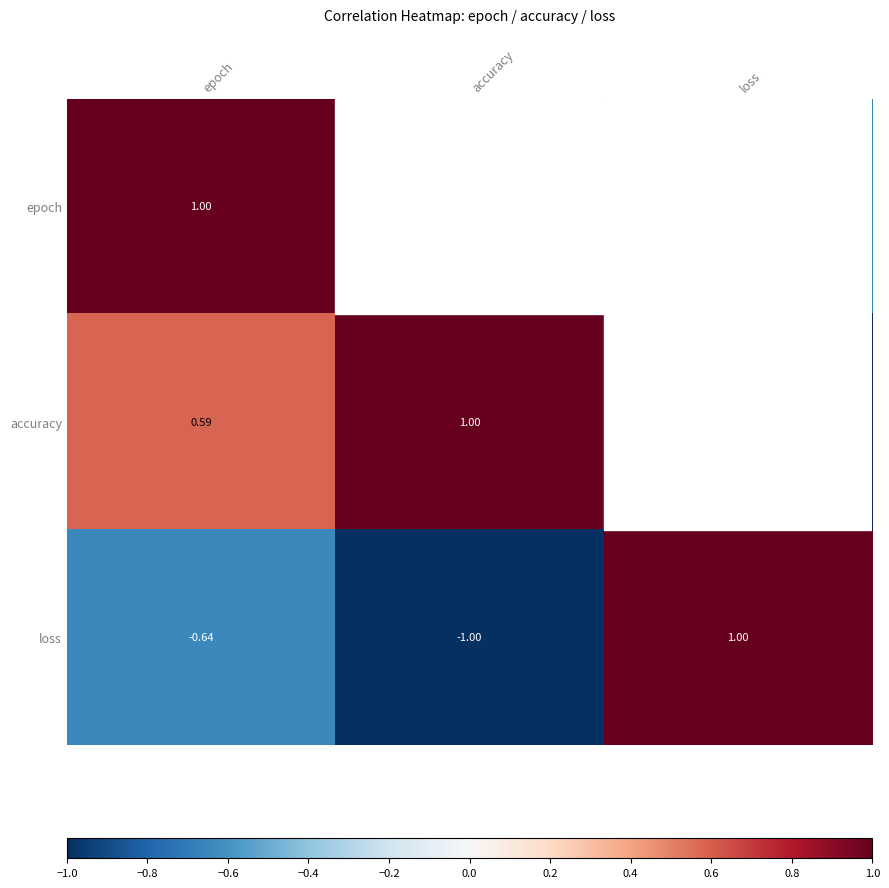

List the labels in order of loss value, smallest first.

accuracy, epoch, loss